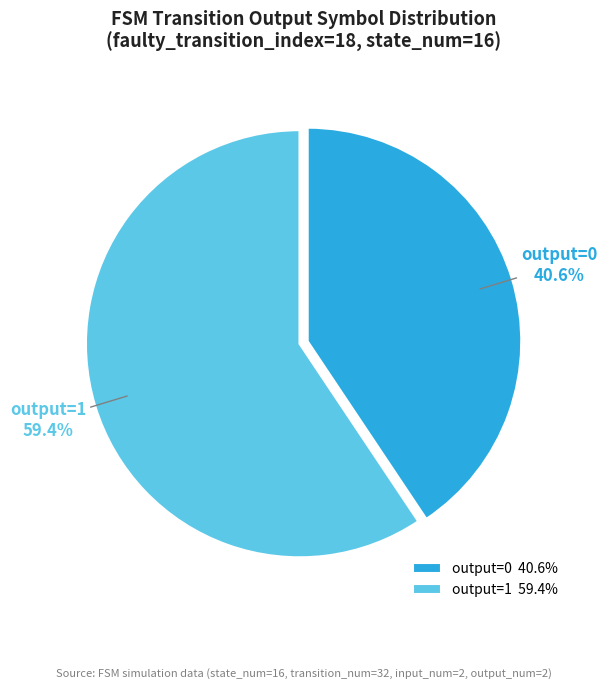

To the nearest percent, what is the average slice percentage?

50%